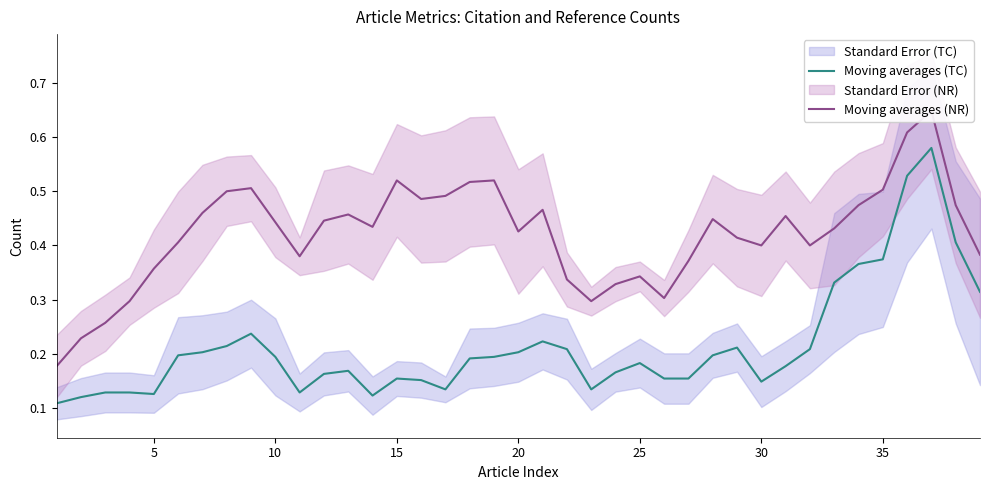

Is the value of Moving averages (TC) at 38 greater than the value of Moving averages (NR) at 16?

No